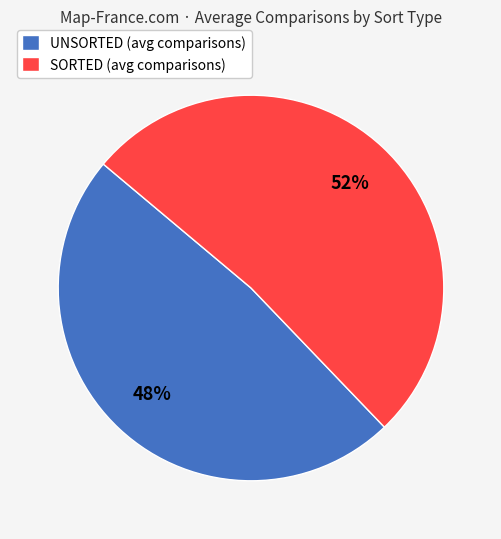

Count the number of slices in the pie.

2